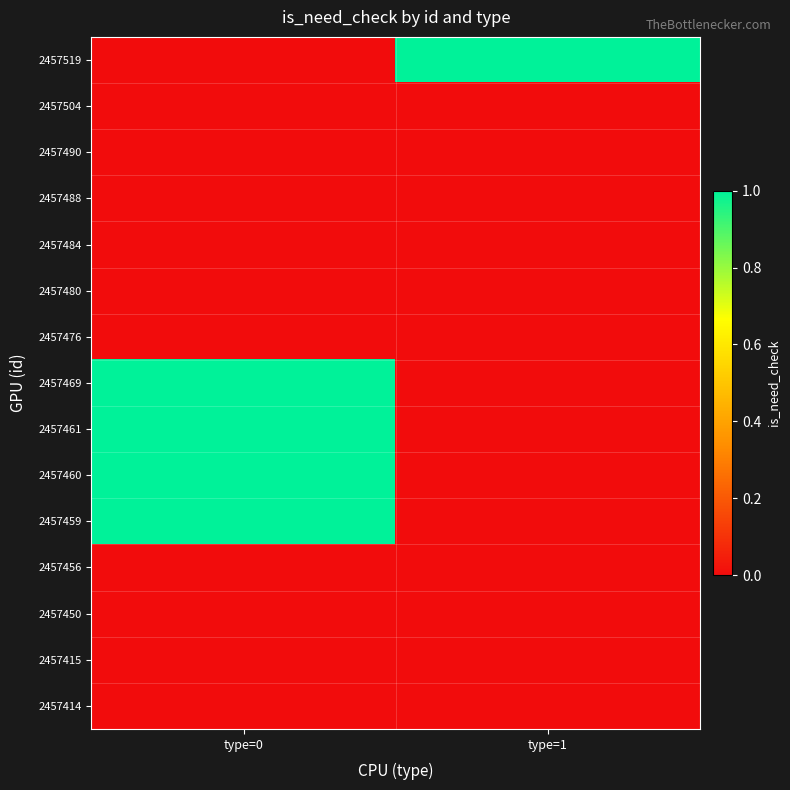

Reading left to right, transcribe all the data shown in this chart.

2457519: type=0=0	type=1=1
2457504: type=0=0	type=1=0
2457490: type=0=0	type=1=0
2457488: type=0=0	type=1=0
2457484: type=0=0	type=1=0
2457480: type=0=0	type=1=0
2457476: type=0=0	type=1=0
2457469: type=0=1	type=1=0
2457461: type=0=1	type=1=0
2457460: type=0=1	type=1=0
2457459: type=0=1	type=1=0
2457456: type=0=0	type=1=0
2457450: type=0=0	type=1=0
2457415: type=0=0	type=1=0
2457414: type=0=0	type=1=0